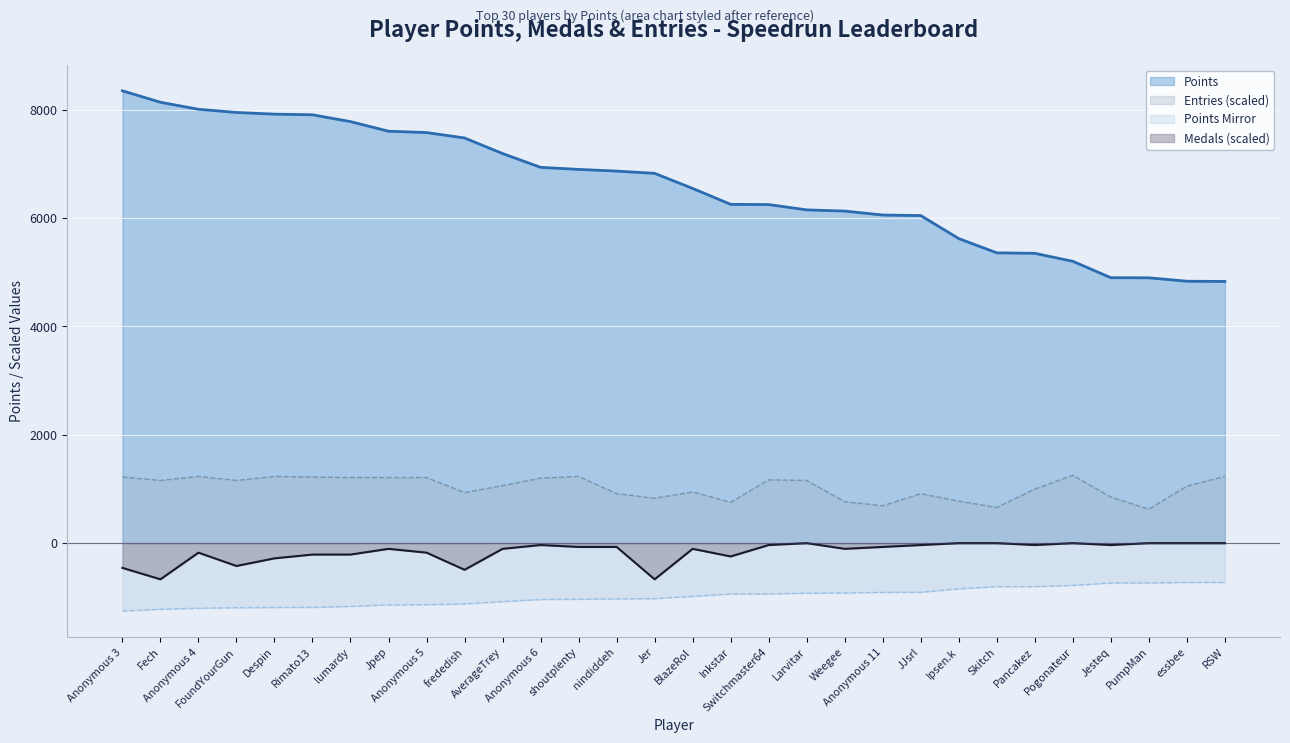

Reading right to left, what are all the values shown in this chart?

Points: 4830.0	4834.0	4897.0	4899.0	5202.0	5349.0	5358.0	5621.0	6046.0	6056.0	6129.0	6151.0	6249.0	6253.0	6547.0	6825.0	6867.0	6898.0	6936.0	7191.0	7478.0	7578.0	7603.0	7780.0	7906.0	7918.0	7949.0	8008.0	8137.0	8349.0
Medals: -0.0	-0.0	-0.0	-35.2	-0.0	-35.2	-0.0	-0.0	-35.2	-70.3	-105.5	-0.0	-35.2	-246.1	-105.5	-667.9	-70.3	-70.3	-35.2	-105.5	-492.2	-175.8	-105.5	-210.9	-210.9	-281.2	-421.8	-175.8	-667.9	-457.0
Entries: 1231.1	1050.7	626.2	849.1	1252.4	997.6	658.0	774.8	912.7	689.9	764.1	1156.8	1167.4	753.5	944.6	827.8	912.7	1231.1	1199.3	1061.3	934.0	1209.9	1209.9	1209.9	1220.5	1231.1	1156.8	1231.1	1156.8	1220.5